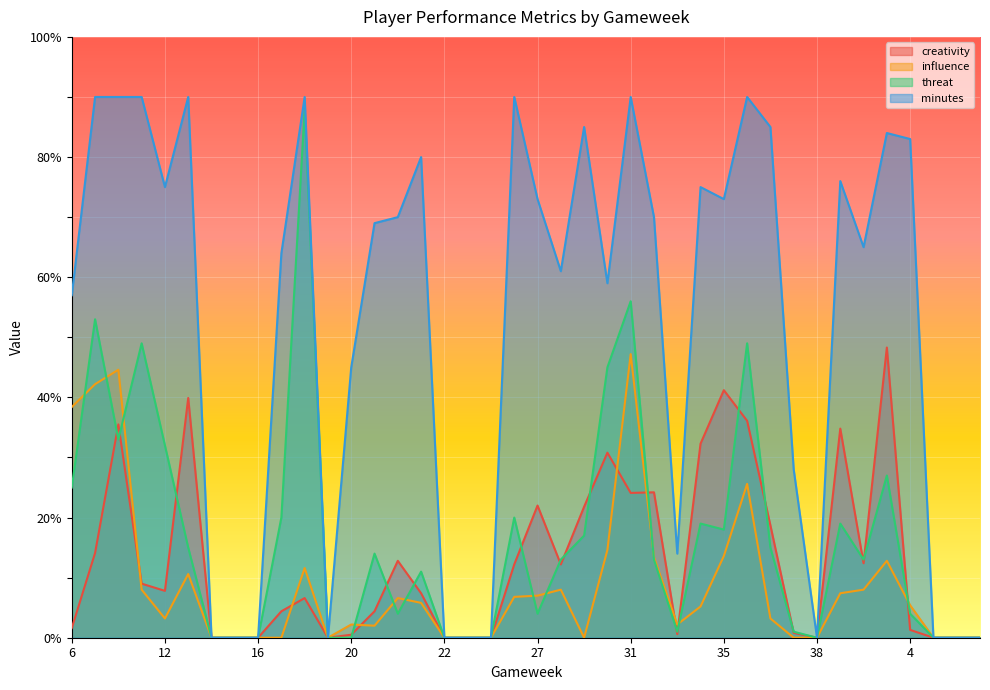

How many times do creativity and threat cross each other?

19